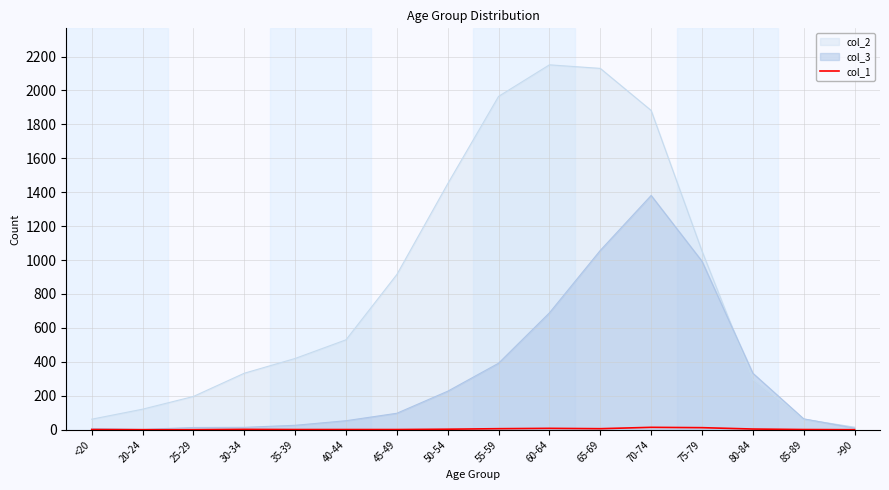

Count the number of data series in this chart.

3